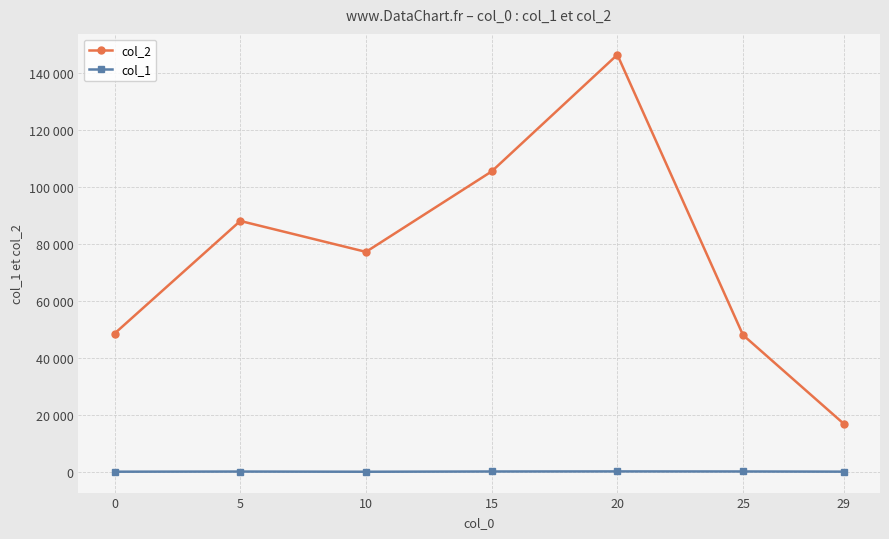

What is the maximum value shown in the chart?

146281